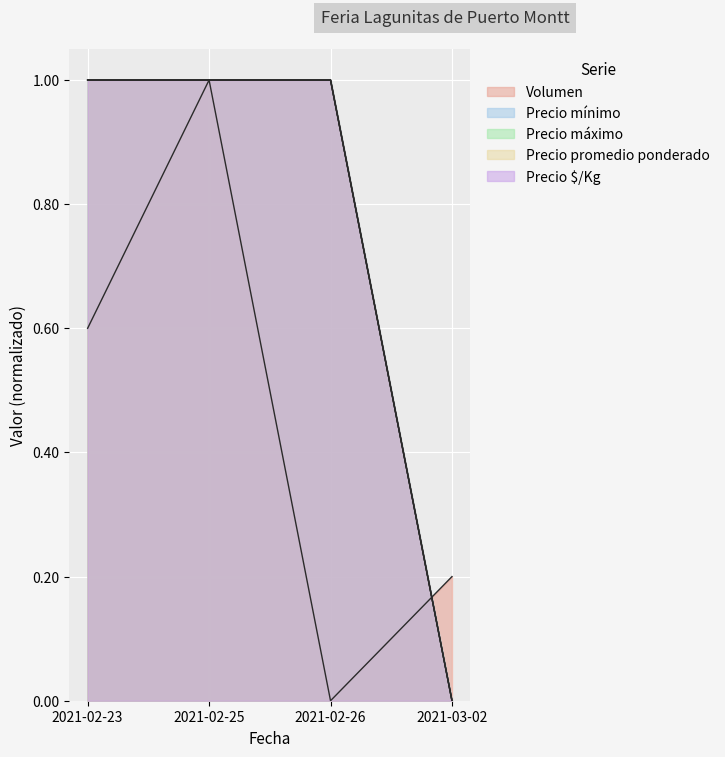

Between 2021-02-26 and 2021-02-25, which is larger?

2021-02-25